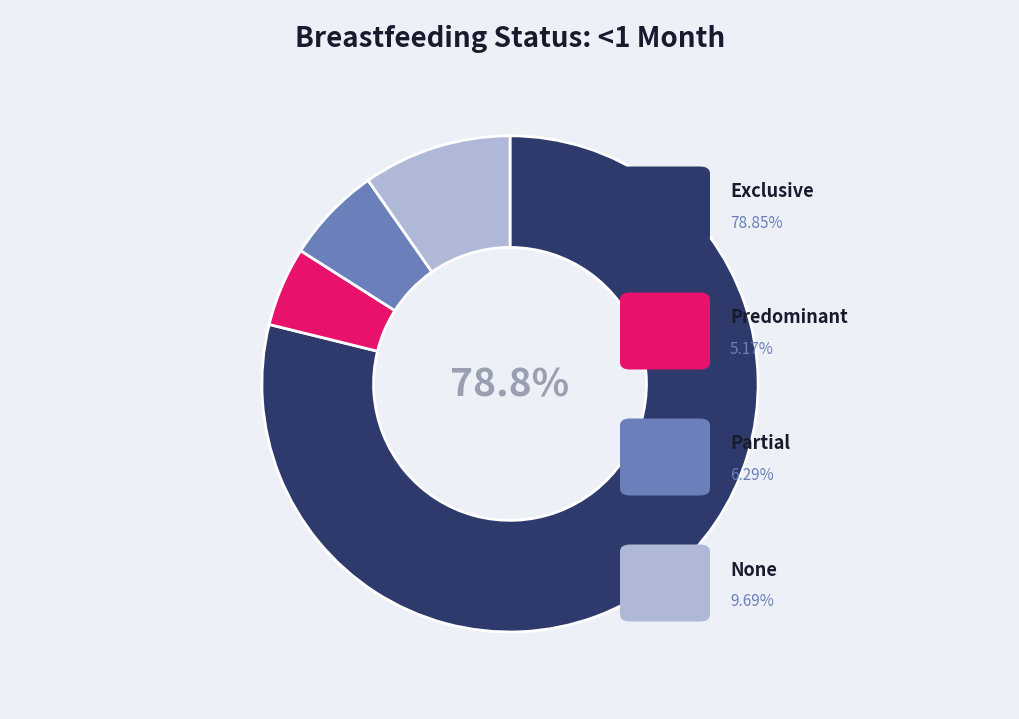

Is there any slice that represents more than half of the pie?

Yes